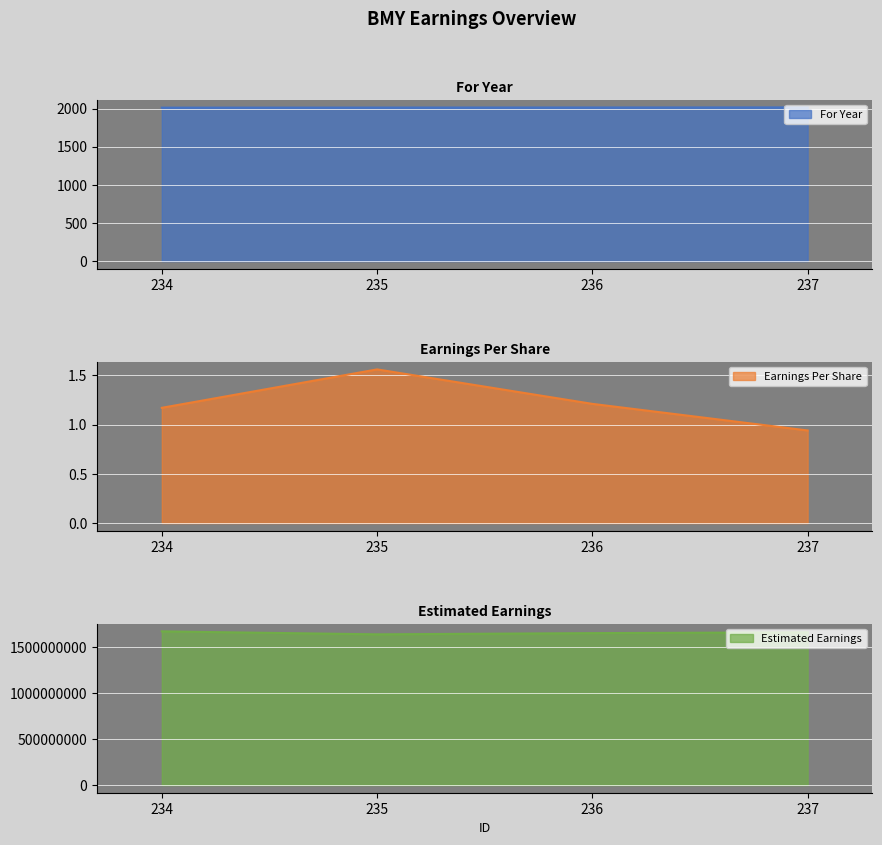

Reading right to left, list all the values displayed in this chart.

For Year: 237=2015.0	236=2014.0	235=2013.0	234=2012.0
Earnings Per Share: 237=0.9	236=1.2	235=1.6	234=1.2
Estimated Earnings: 237=1664893617.0	236=1656198347.1	235=1642948718.0	234=1675213675.2